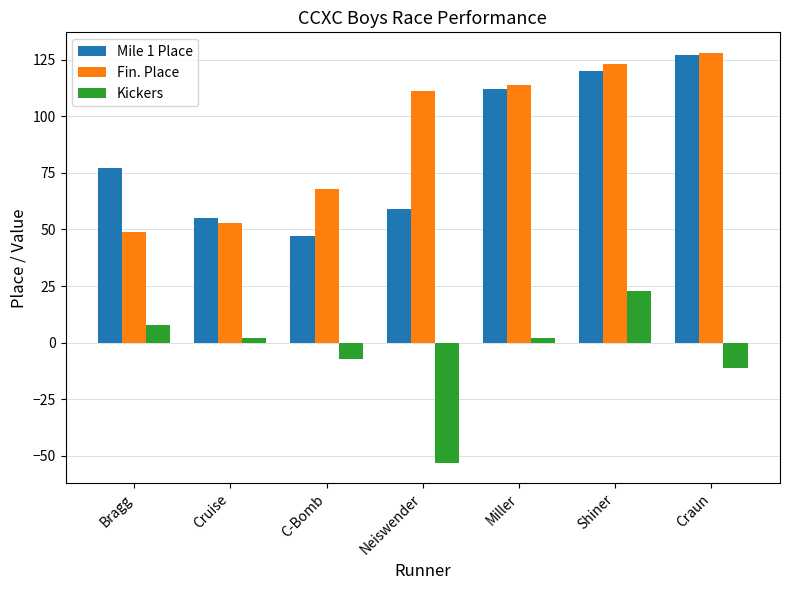

What is the maximum value for Fin. Place?

128